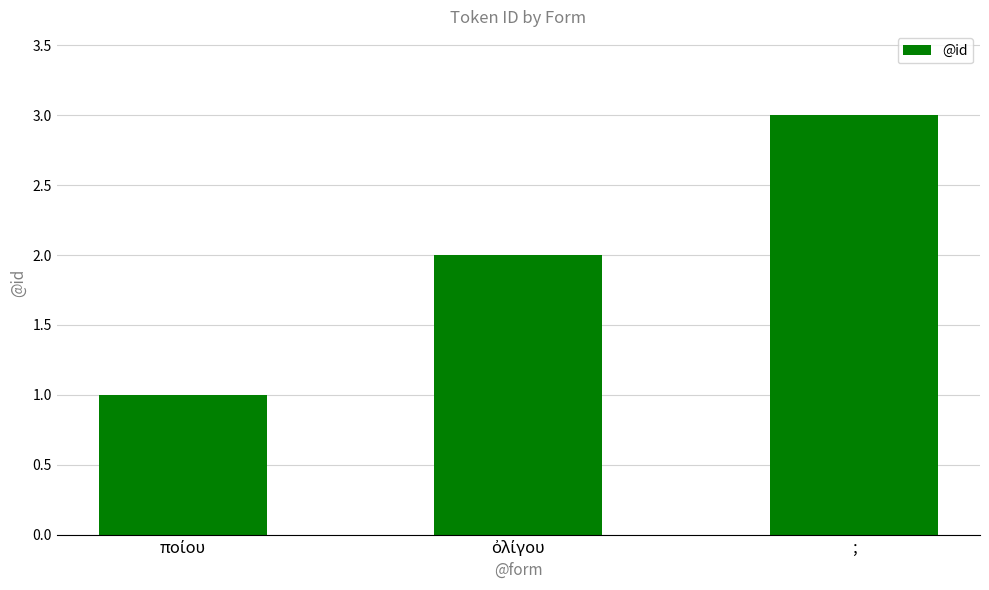

What is the label of the 1st bar from the right?

;